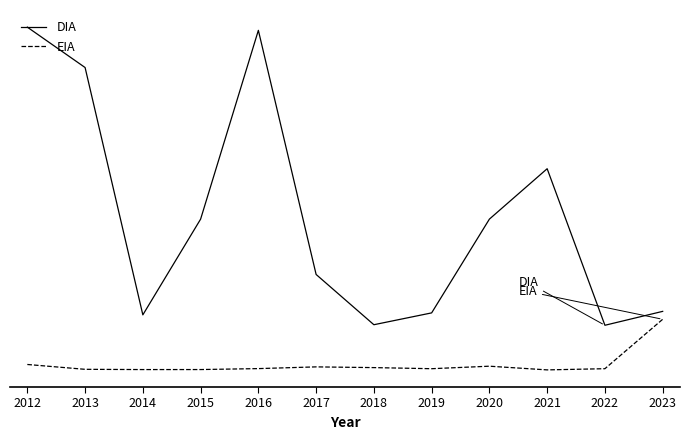

Is this an area chart (filled region under the line)?

No